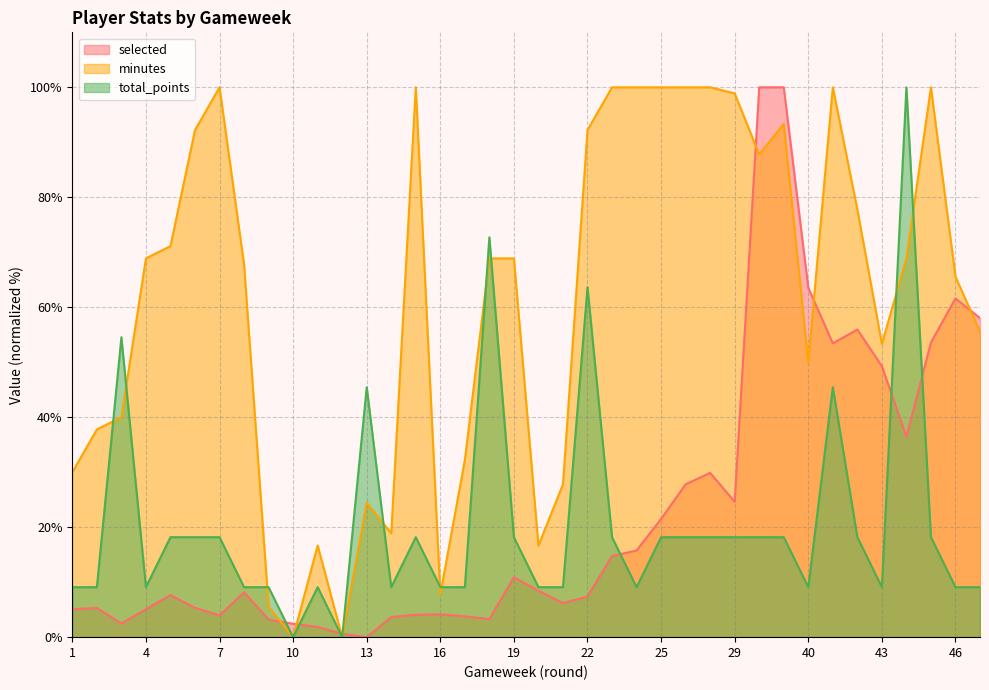

What is the difference between the highest and lowest values at 20?

8.2